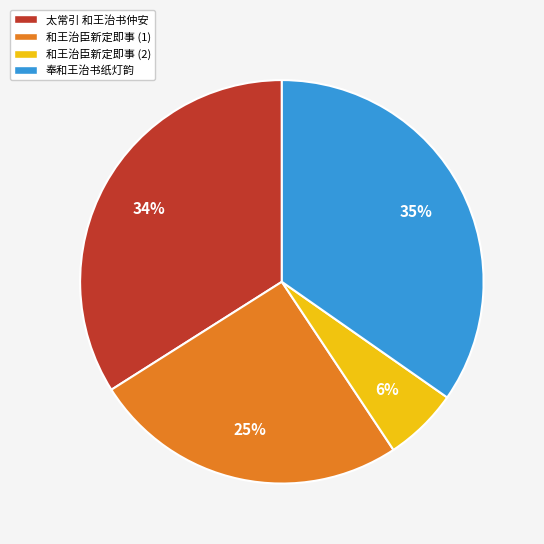

Which slice is the largest?

奉和王治书纸灯韵